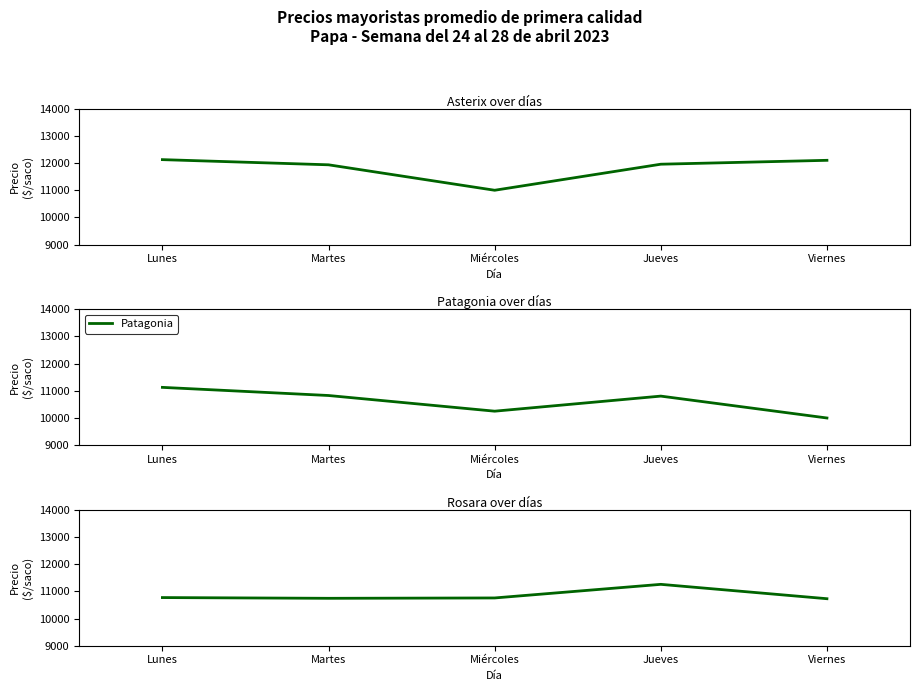

Reading left to right, what are all the values shown in this chart?

Asterix: Lunes=12125	Martes=11935	Miércoles=11000	Jueves=11957	Viernes=12100
Patagonia: Lunes=11125	Martes=10826	Miércoles=10250	Jueves=10804	Viernes=10000
Rosara: Lunes=10769	Martes=10742	Miércoles=10755	Jueves=11255	Viernes=10727